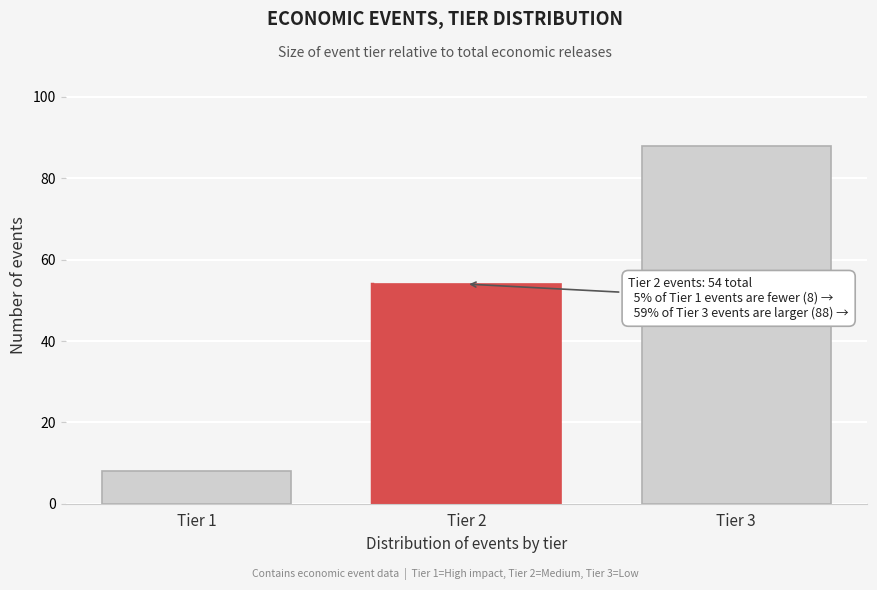

Reading left to right, what are all the values shown in this chart?

8	54	88